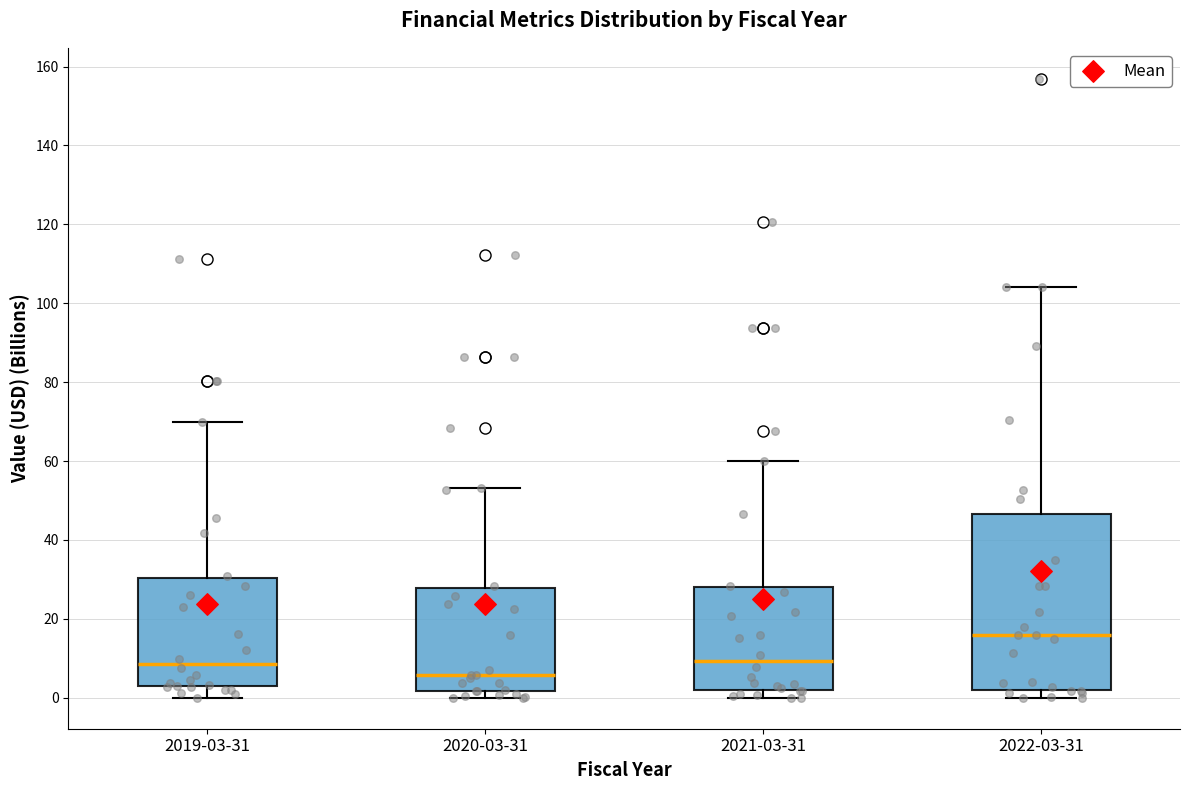

Reading left to right, transcribe this box plot: for each box, give where its median line is, the range the box spans, and where its two whiskers end, as read against the y-axis. The values are not printed on the chart, so give them approximately, as read against the axis.

2019-03-31: median 8, box 2 to 30, whiskers 0 to 70
2020-03-31: median 6, box 2 to 28, whiskers 0 to 54
2021-03-31: median 10, box 2 to 28, whiskers 0 to 60
2022-03-31: median 16, box 2 to 46, whiskers 0 to 104